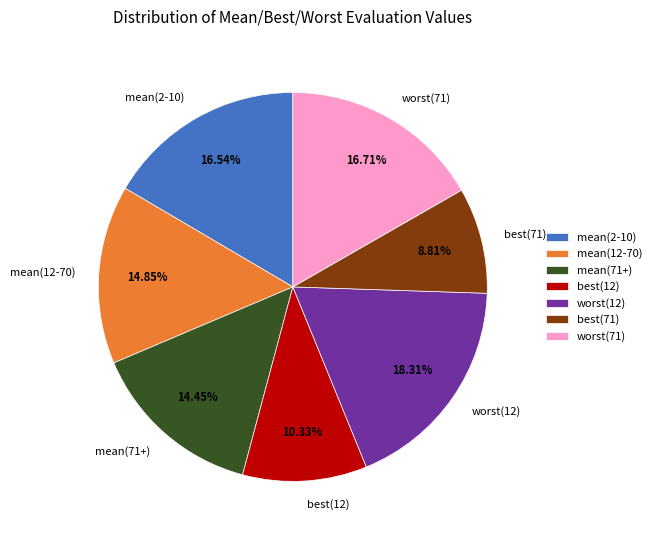

Does best(12) account for over 50% of the chart?

No